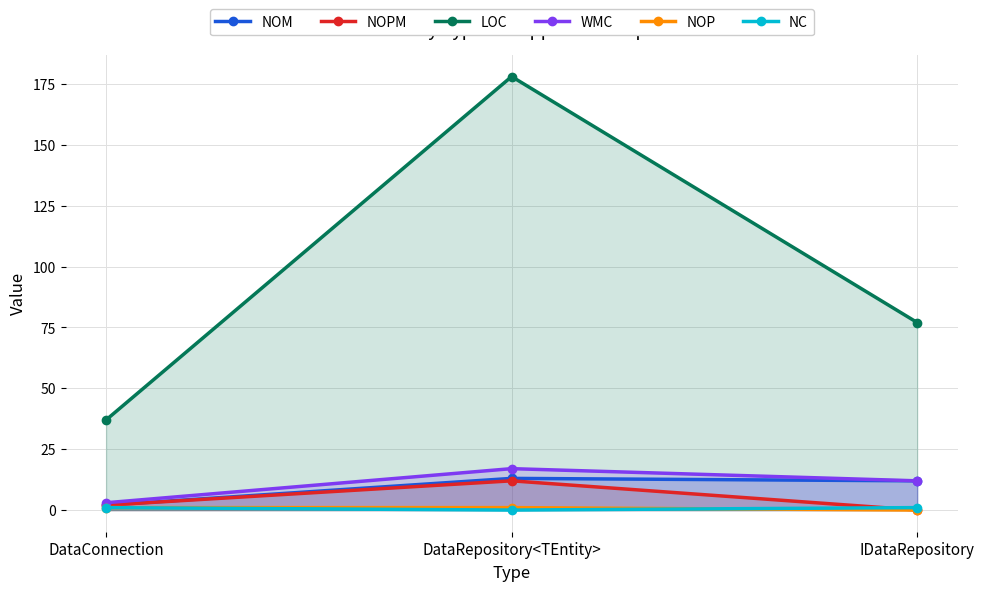

What is the label of the 1st point from the right?

IDataRepository